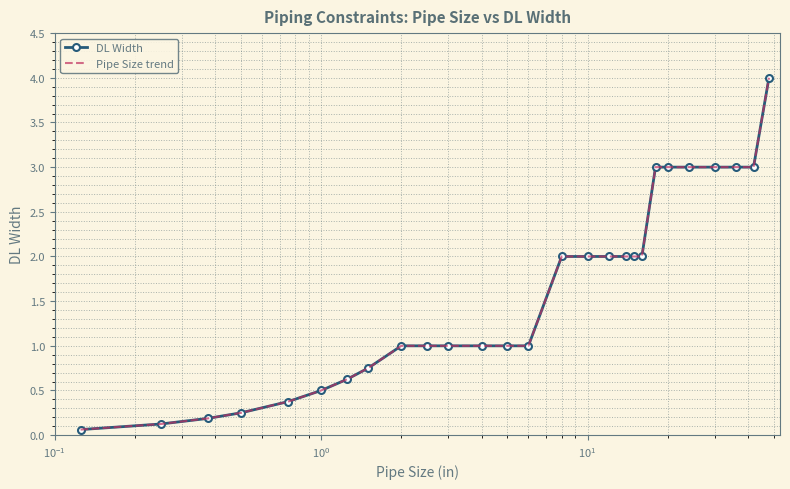

How many values in the DL Width series exceed 1?

13